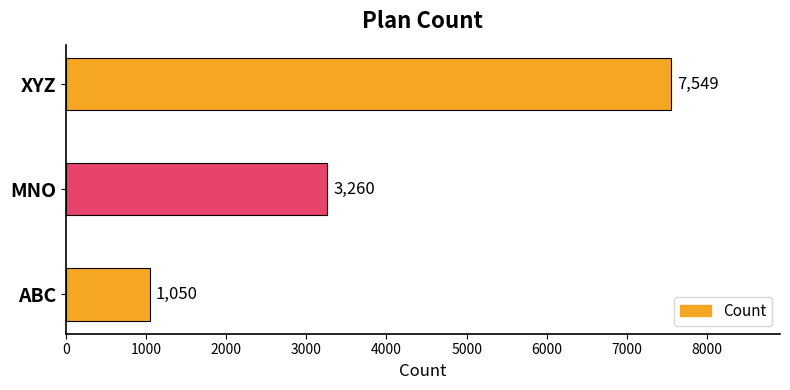

List the labels in order of value, largest first.

XYZ, MNO, ABC